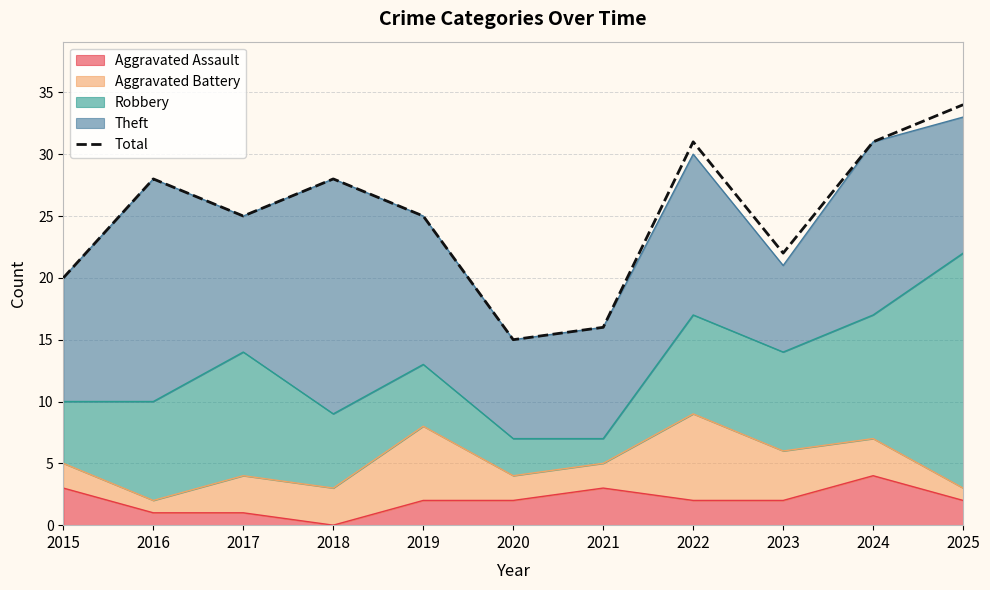

Reading right to left, what are all the values shown in this chart?

34	31	22	31	16	15	25	28	25	28	20